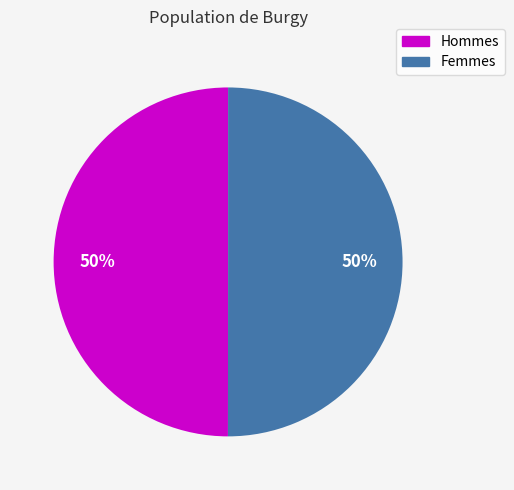

How many segments does this pie chart have?

2